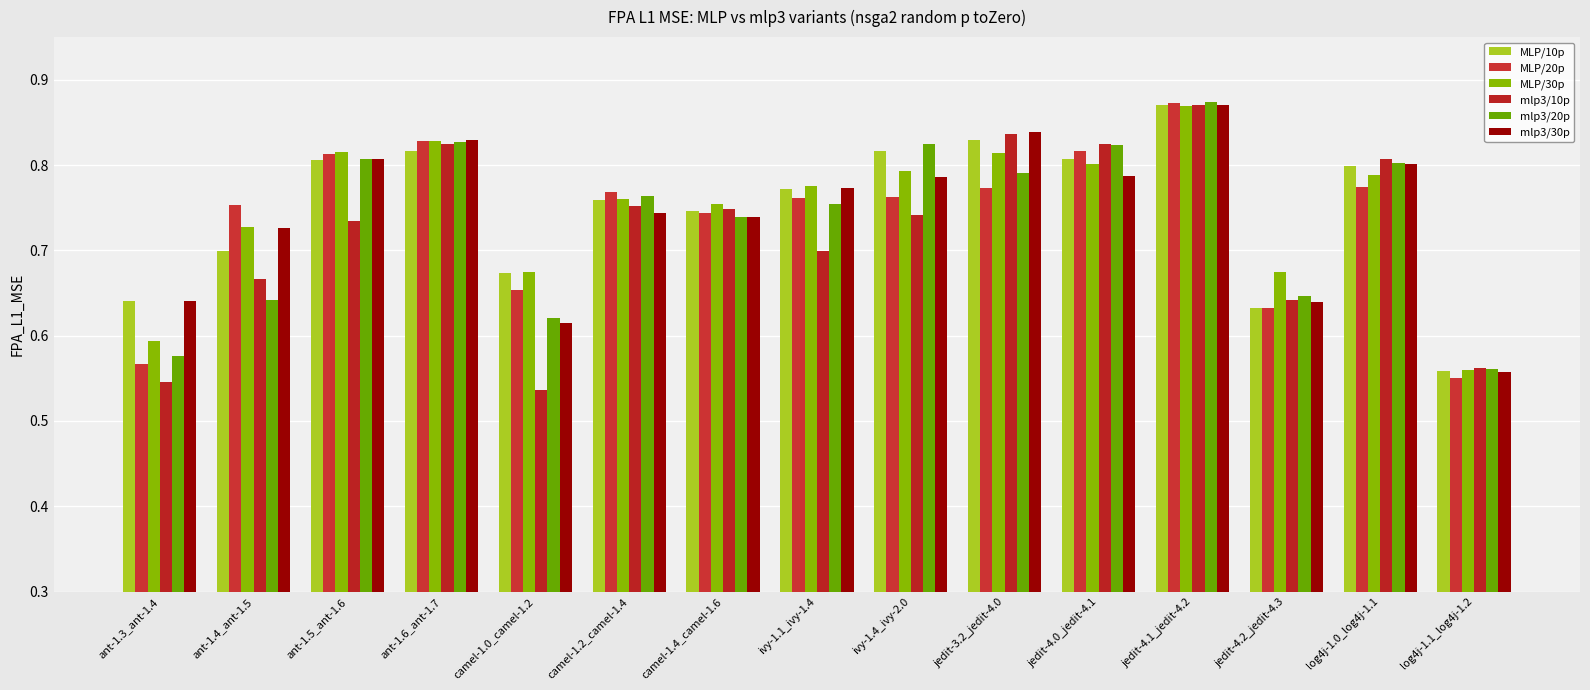

What is the label of the 14th bar from the right?

ant-1.4_ant-1.5